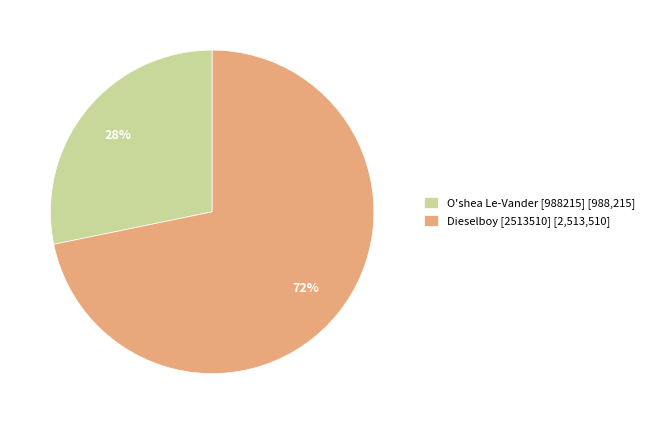

To the nearest percent, what percentage of the pie is O'shea Le-Vander [988215]?

28%